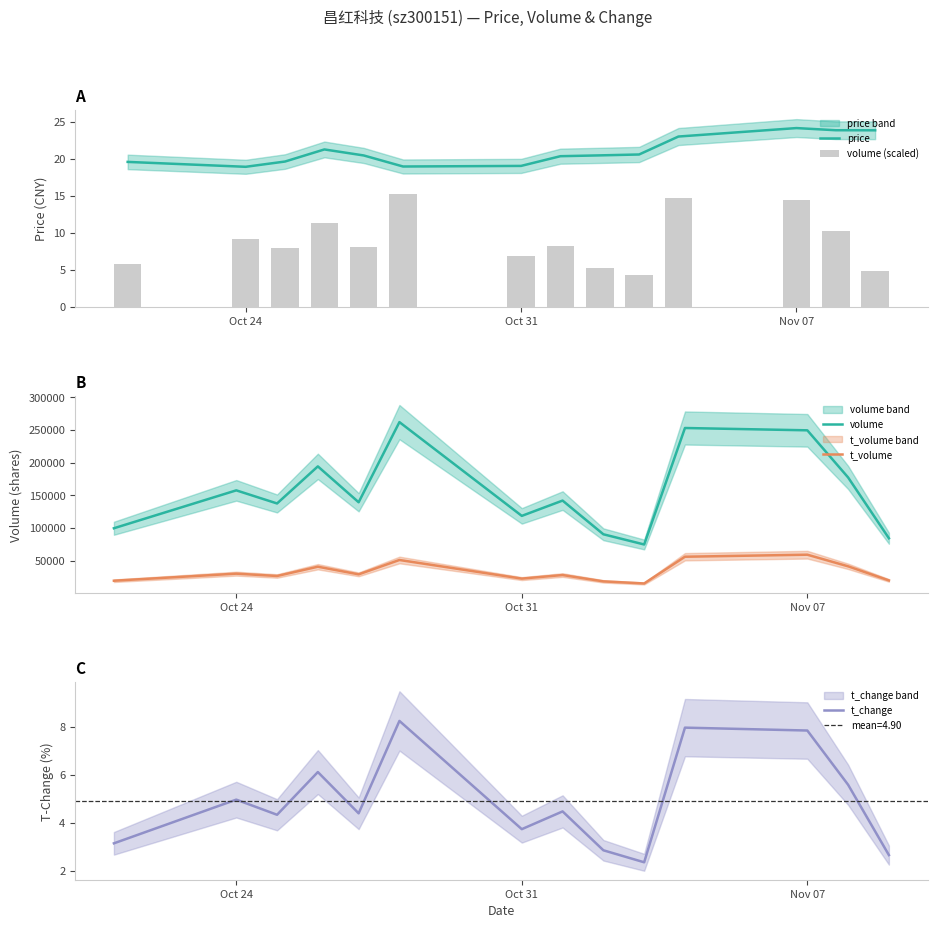

What are all the series names shown in the legend?

price, volume (scaled), volume, t_volume, t_change